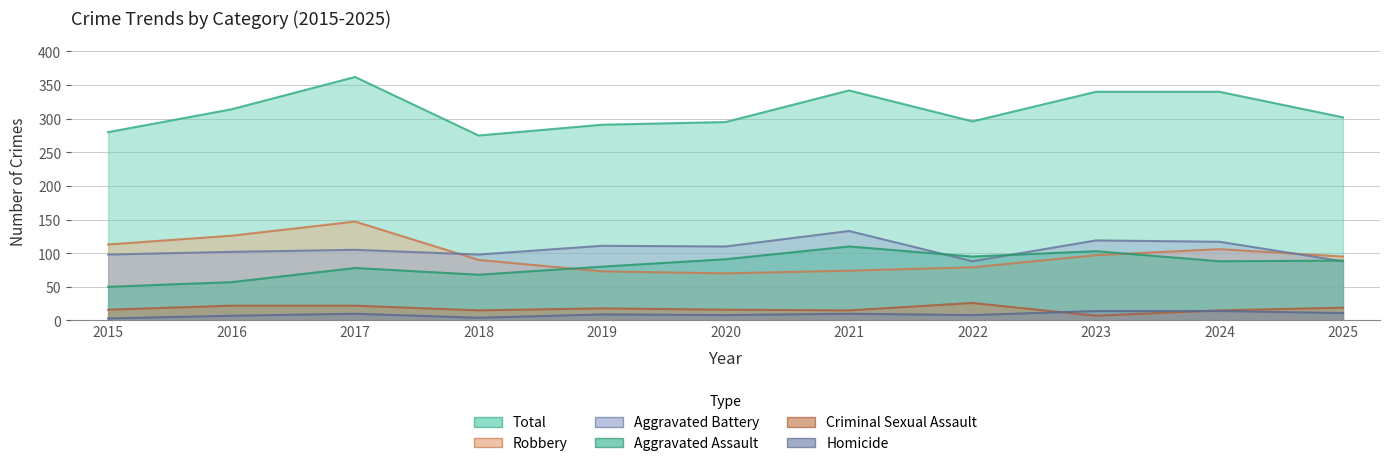

True or false: Total has a value of 342 at 2021.

True